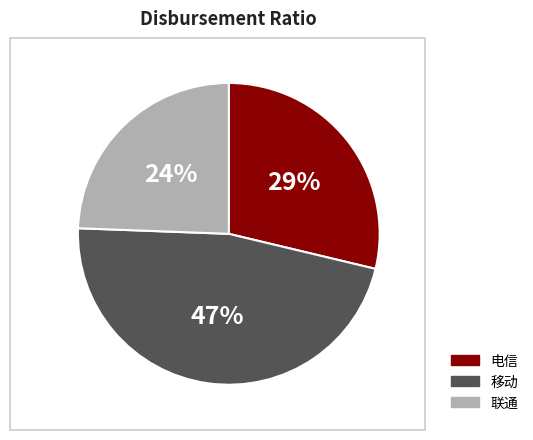

The 移动 slice represents 54% of the pie. True or false?

False